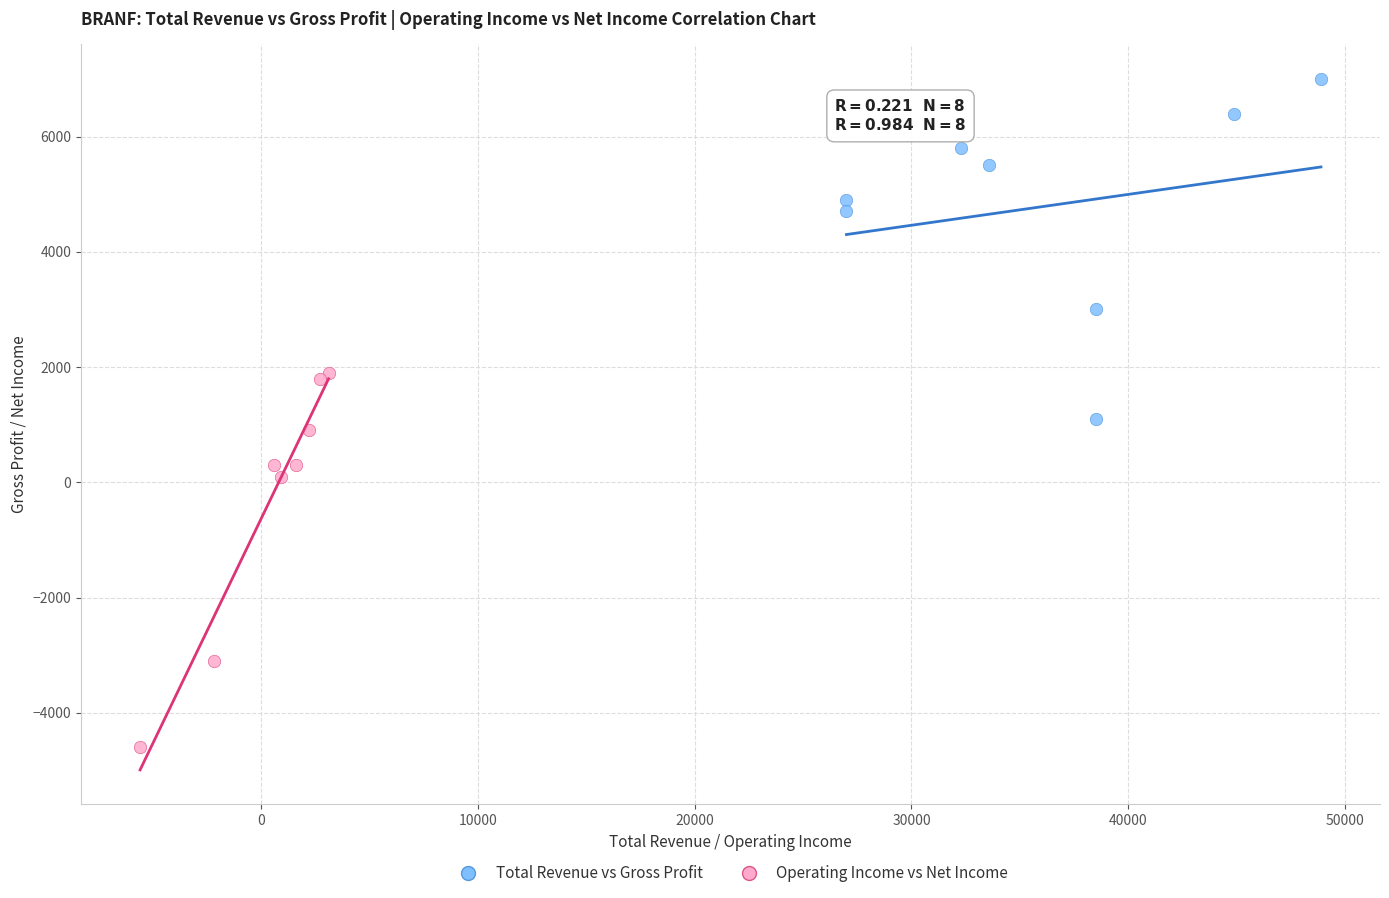

What are all the series names shown in the legend?

Total Revenue vs Gross Profit, Operating Income vs Net Income